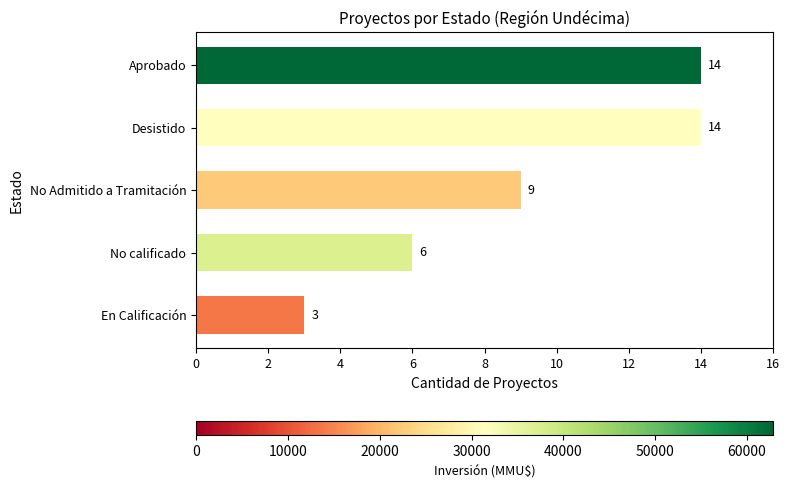

What is the sum of the values at No calificado and Desistido?

20